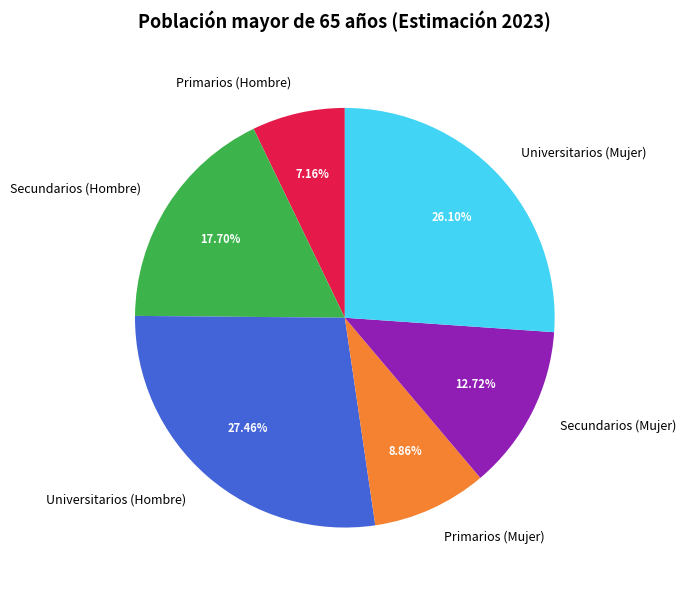

Is the sum of Primarios (Mujer) and Secundarios (Mujer) greater than half?

No